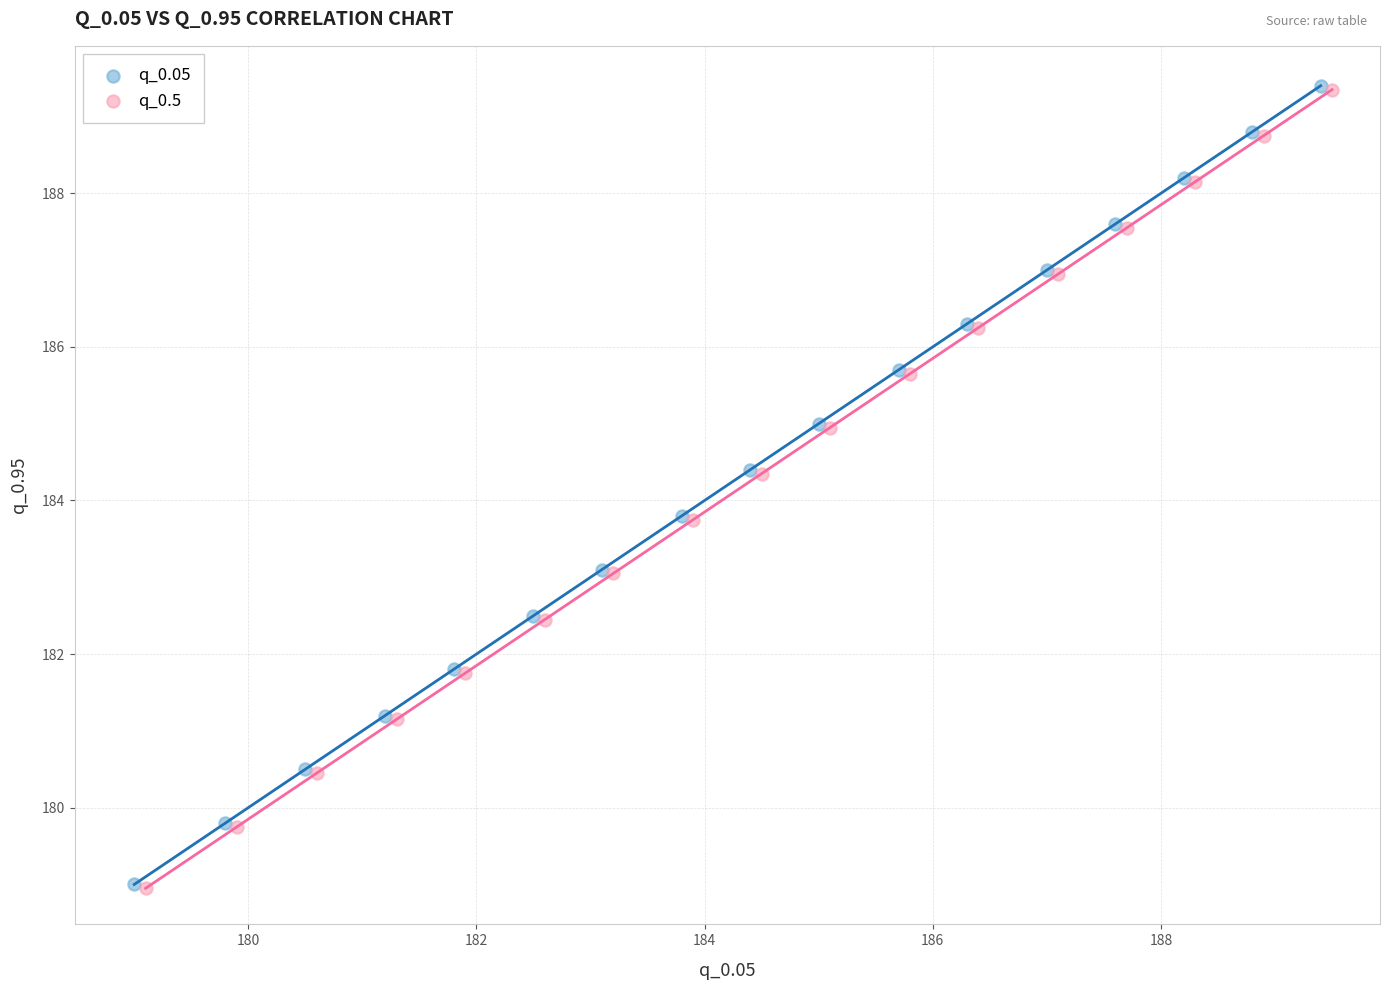

What are all the series names shown in the legend?

q_0.05, q_0.5